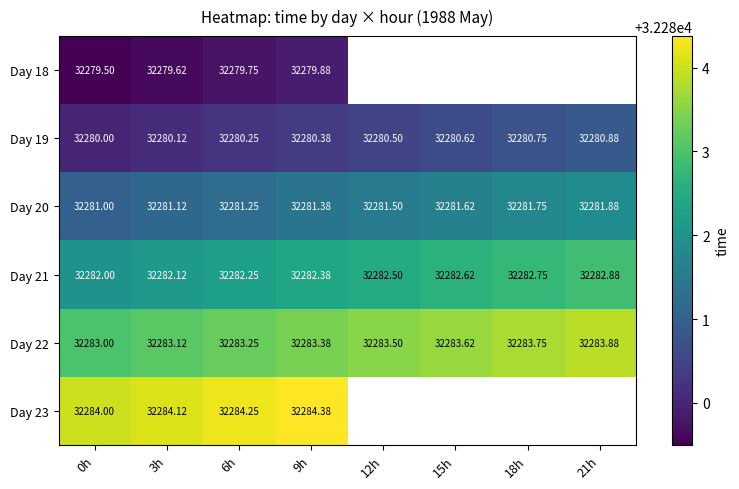

How many Day 19 values are between 32280 and 32281?

8